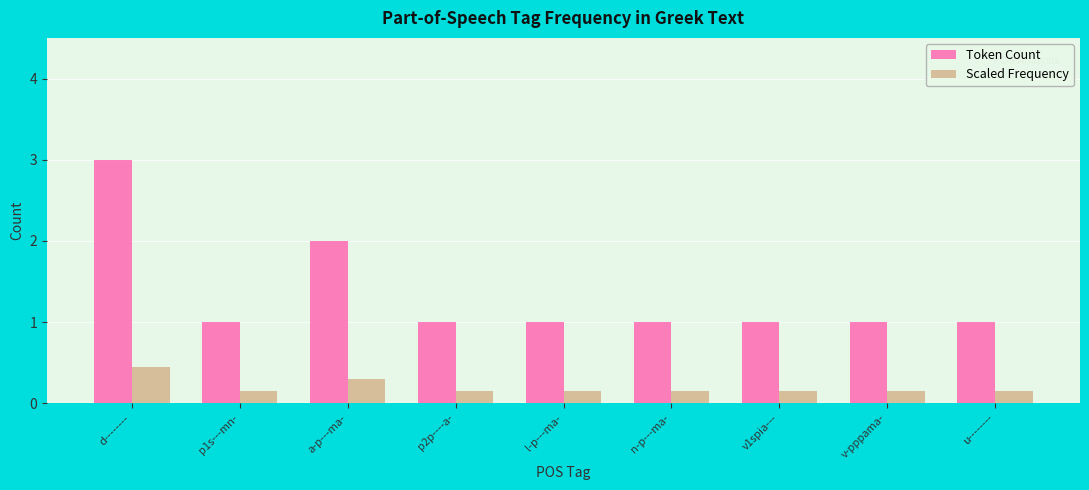

True or false: Token Count has a value of 1.7 at v1spia---.

False